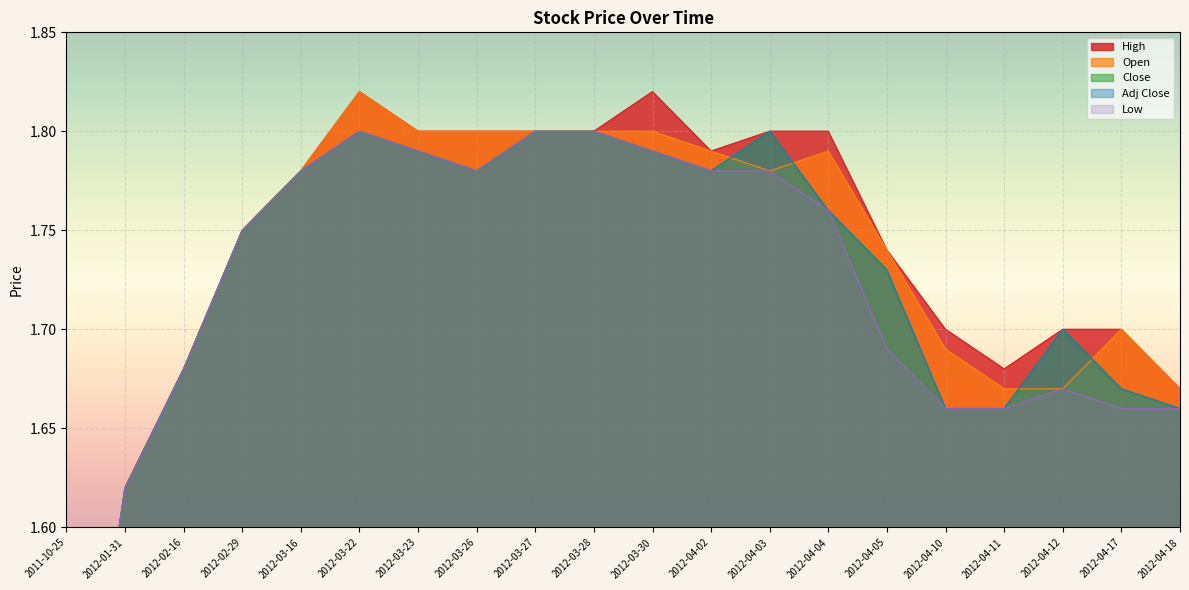

List the series in order of their peak value, highest first.

High, Open, Close, Adj Close, Low